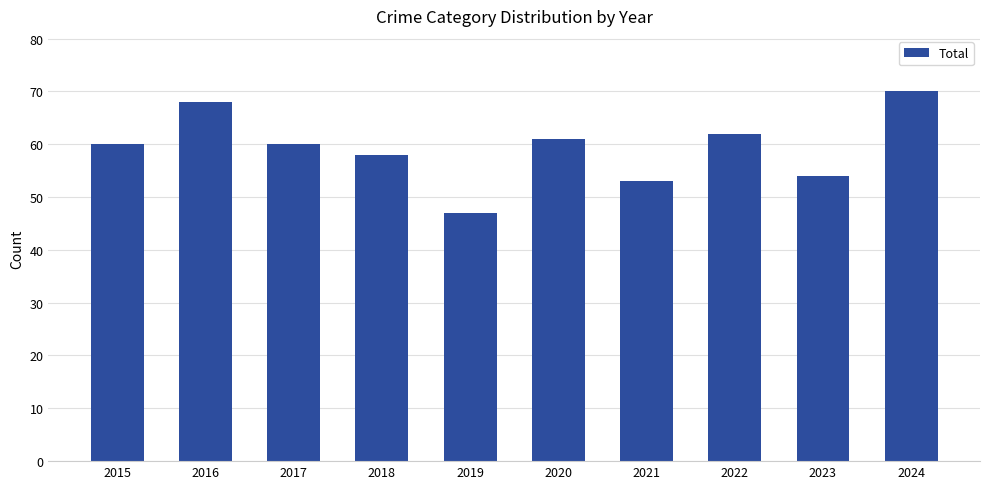

What is the sum of all values?

593